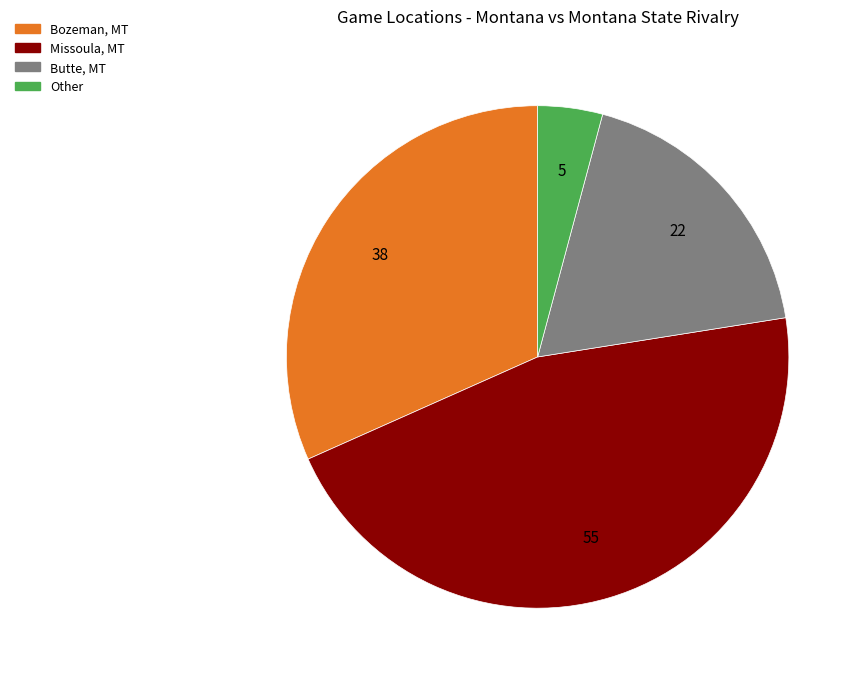

Rank the categories by value from highest to lowest.

Missoula, MT, Bozeman, MT, Butte, MT, Other